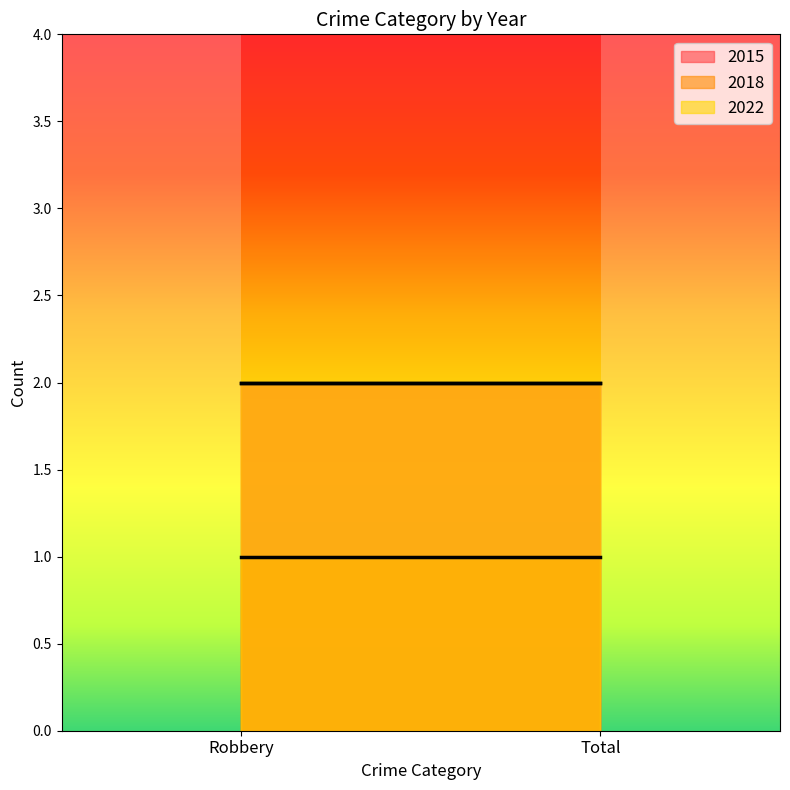

The value of 2022 at Robbery is 3. True or false?

False